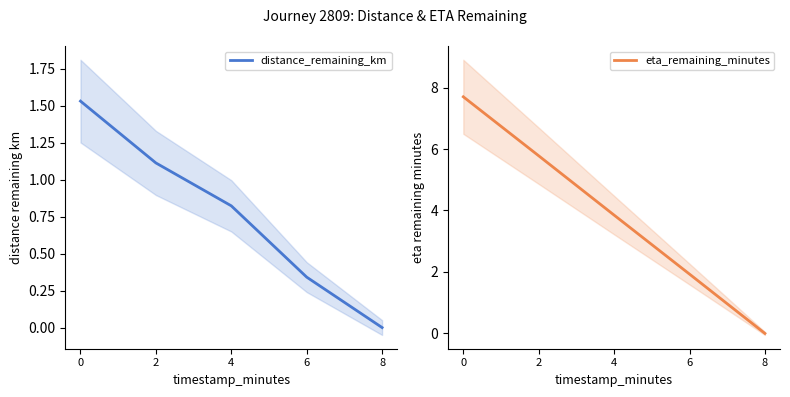

Reading right to left, list all the values displayed in this chart.

distance_remaining_km: 0.0	0.3	0.8	1.1	1.5
eta_remaining_minutes: 0.0	1.9	3.9	5.8	7.7